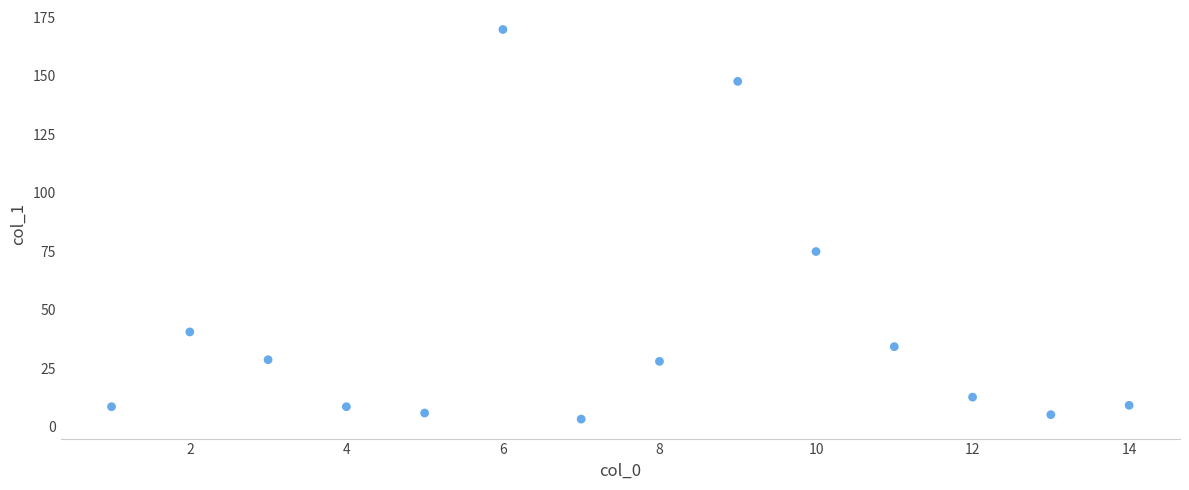

What Y value in the scatter plot is closest to 86?

74.9